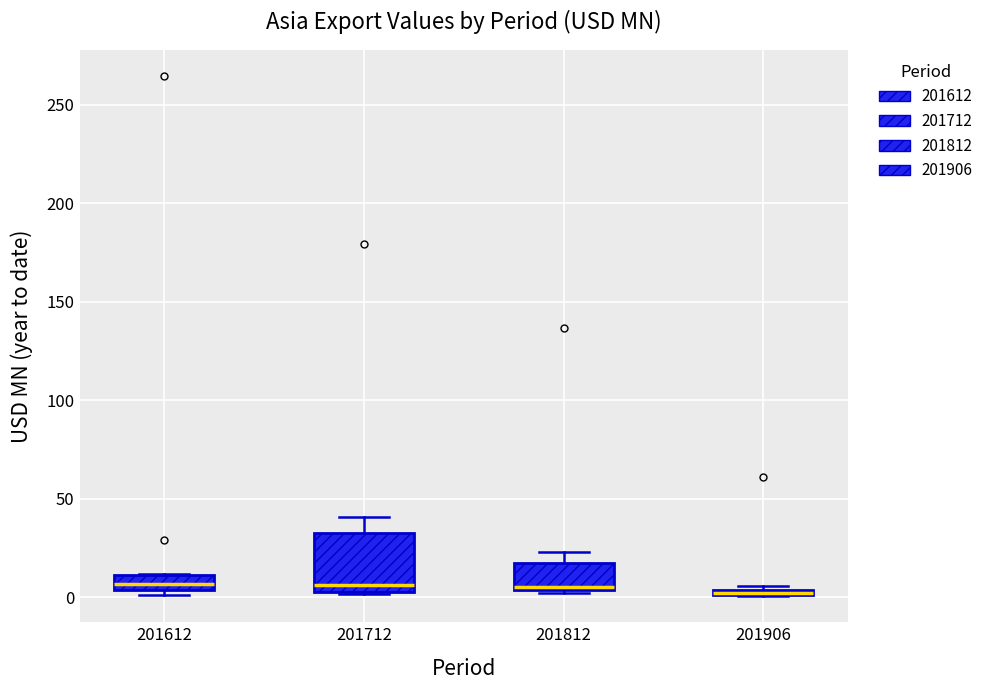

Which box is the tallest, from its lower edge to its upper edge?

201712